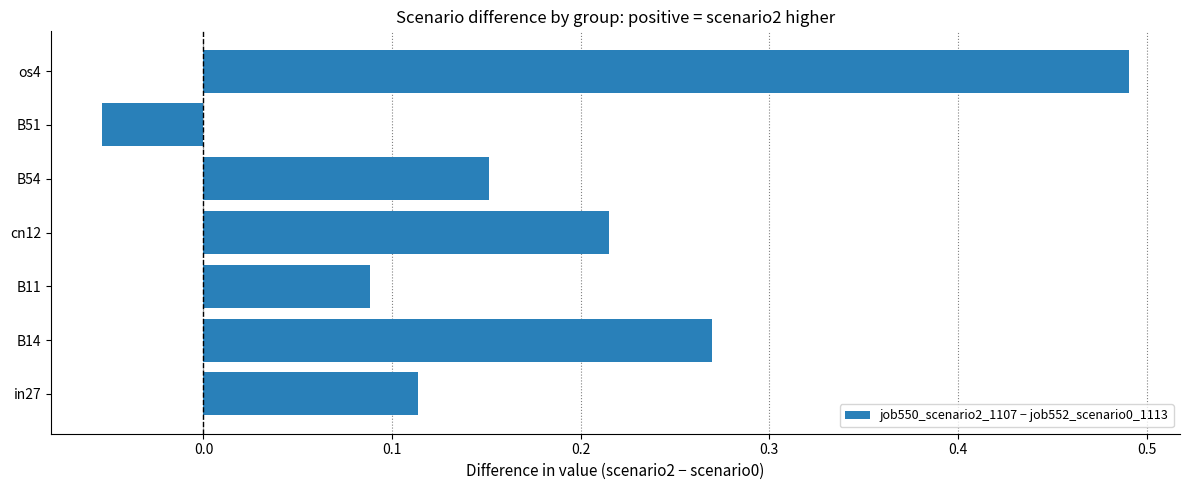

Rank the categories by value from lowest to highest.

B51, B11, in27, B54, cn12, B14, os4